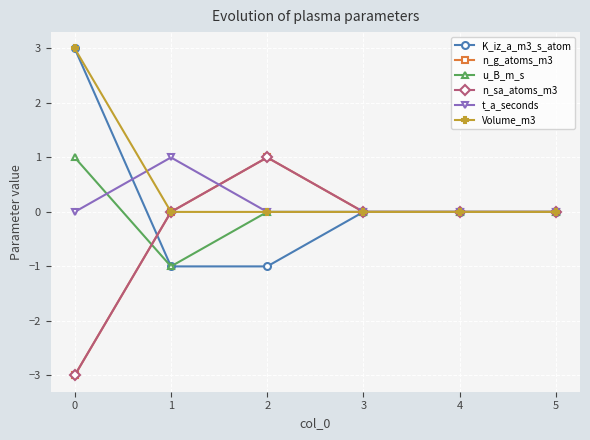

What is the smallest value displayed?

-3